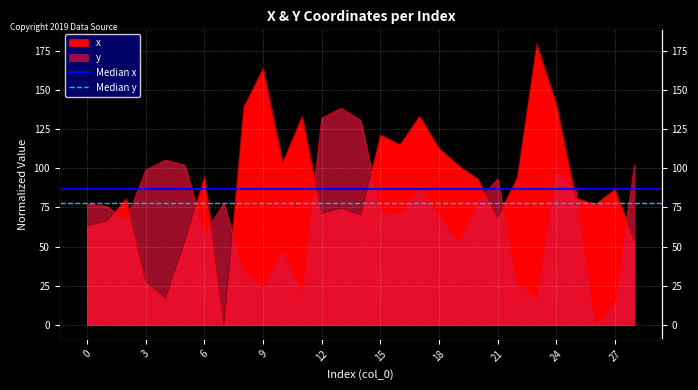

What is the sum of all Median y values?

155.1